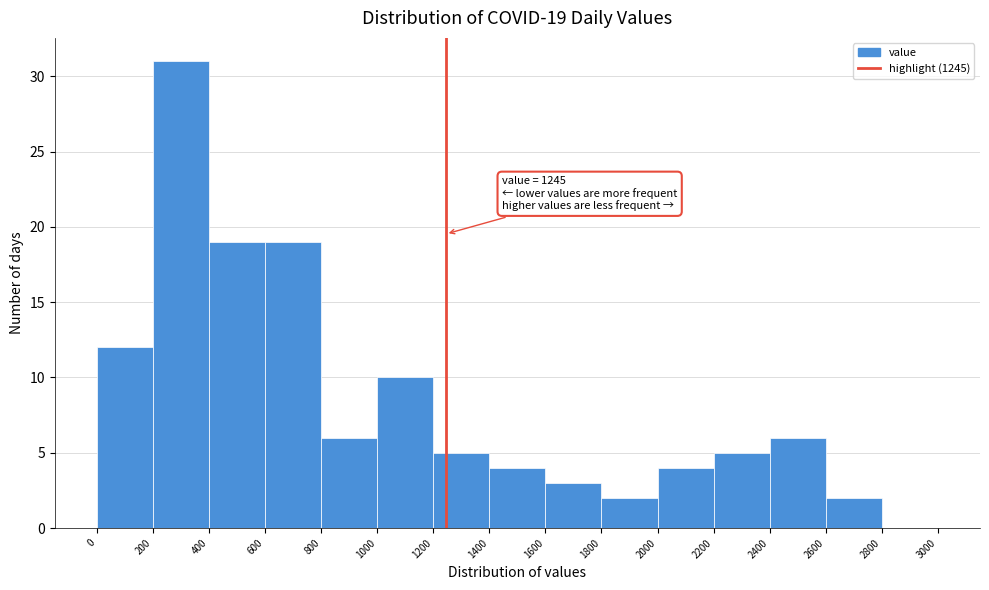

Which range on the x-axis has the tallest bar?

200 to 400